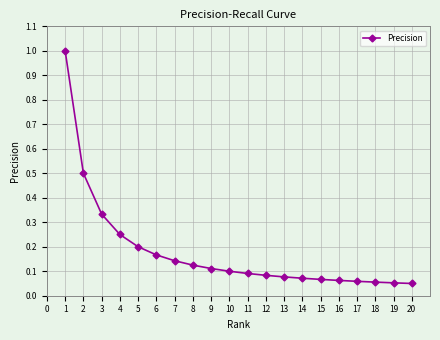

What is the sum of all values?

3.6